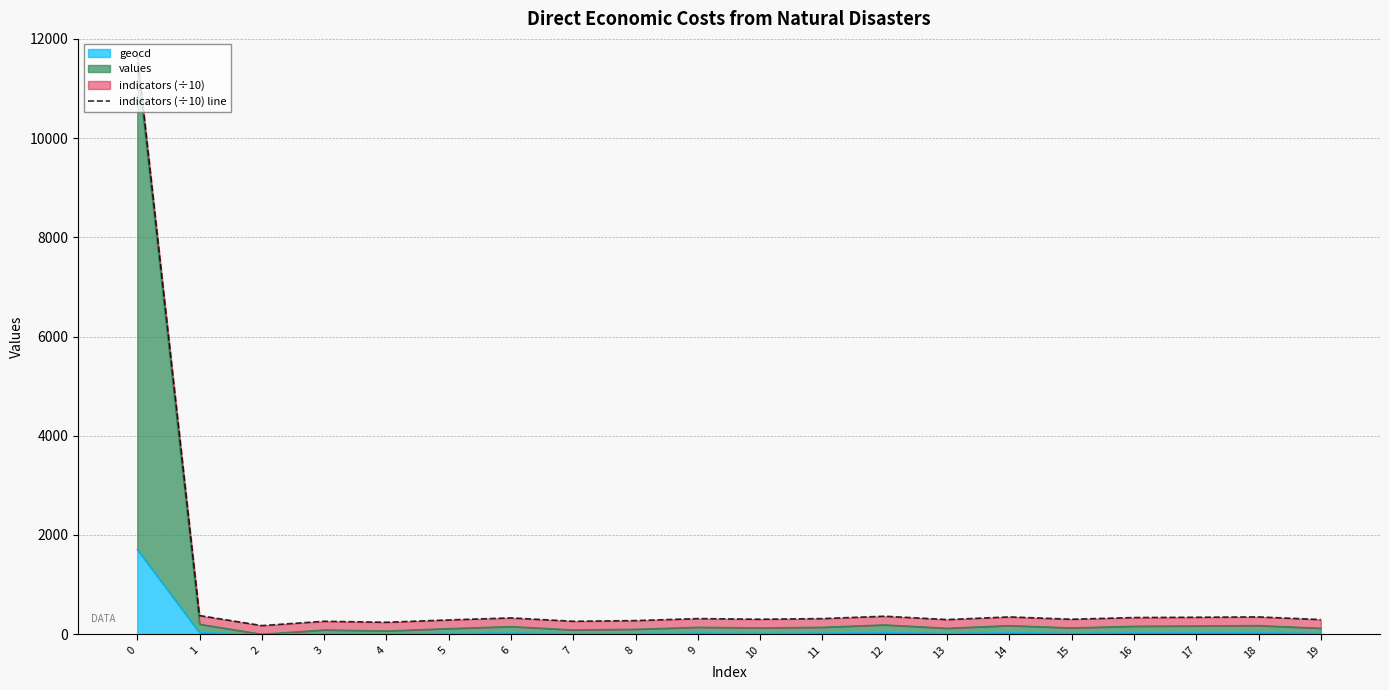

Approximately how many times larger is the value at 6 compared to 15?

1.1